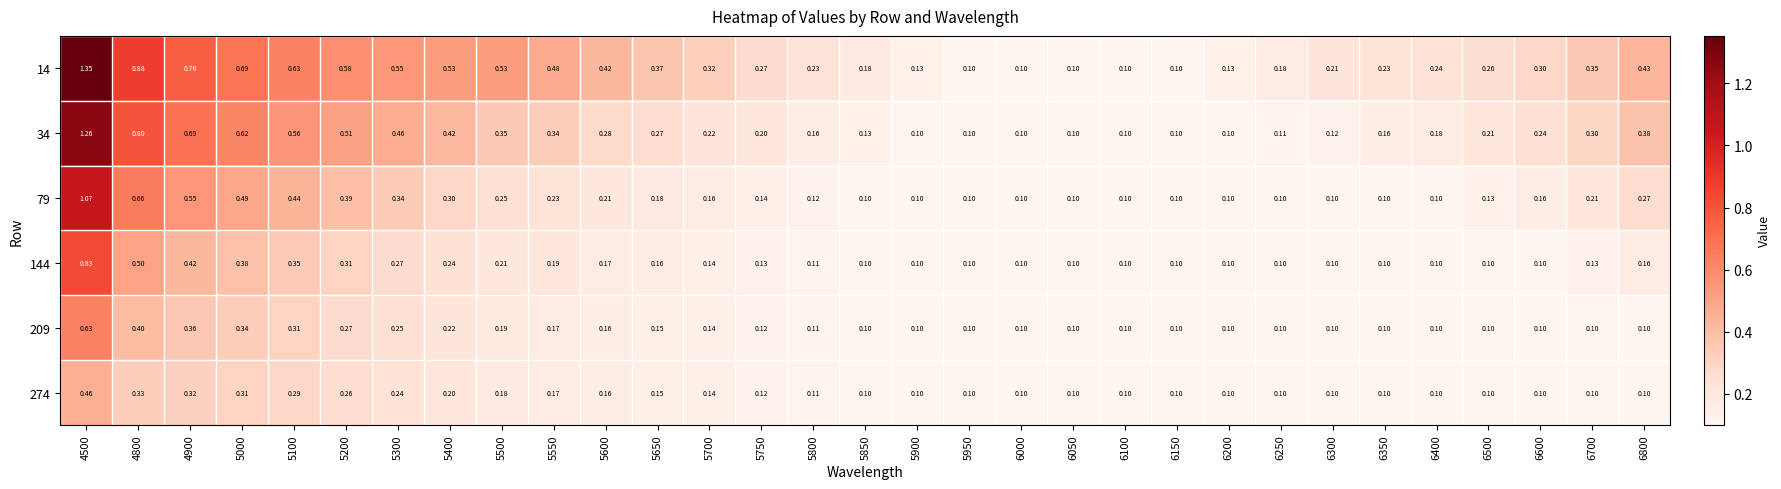

Is the value of 34 at 5650 greater than the value of 144 at 6800?

Yes